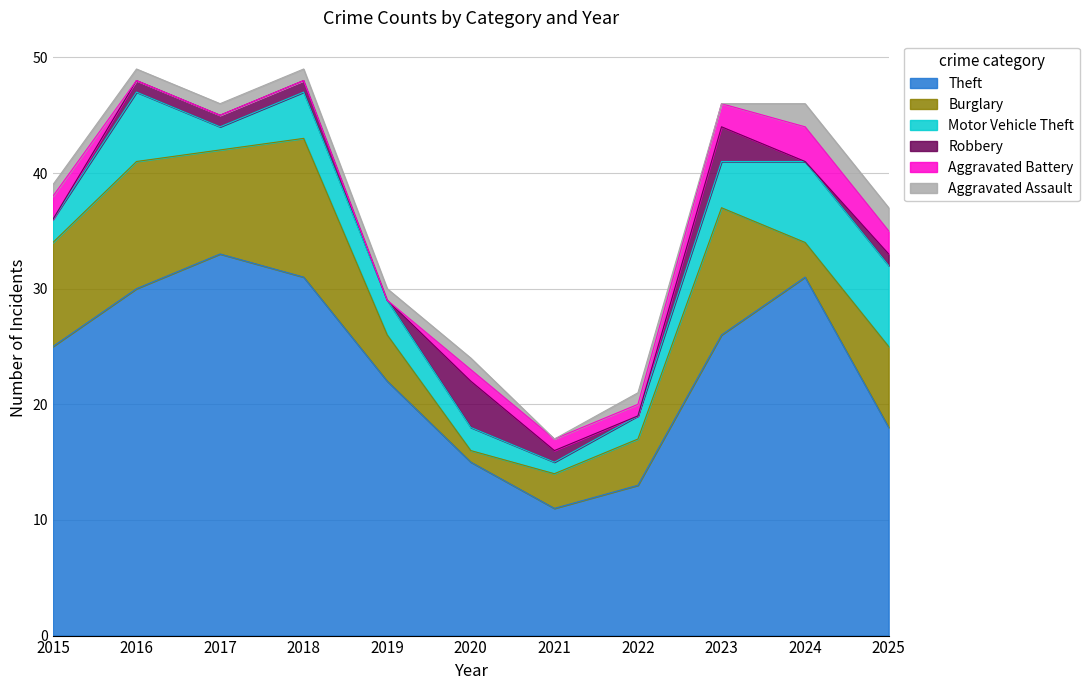

The value of Theft at 2025 is 31. True or false?

False